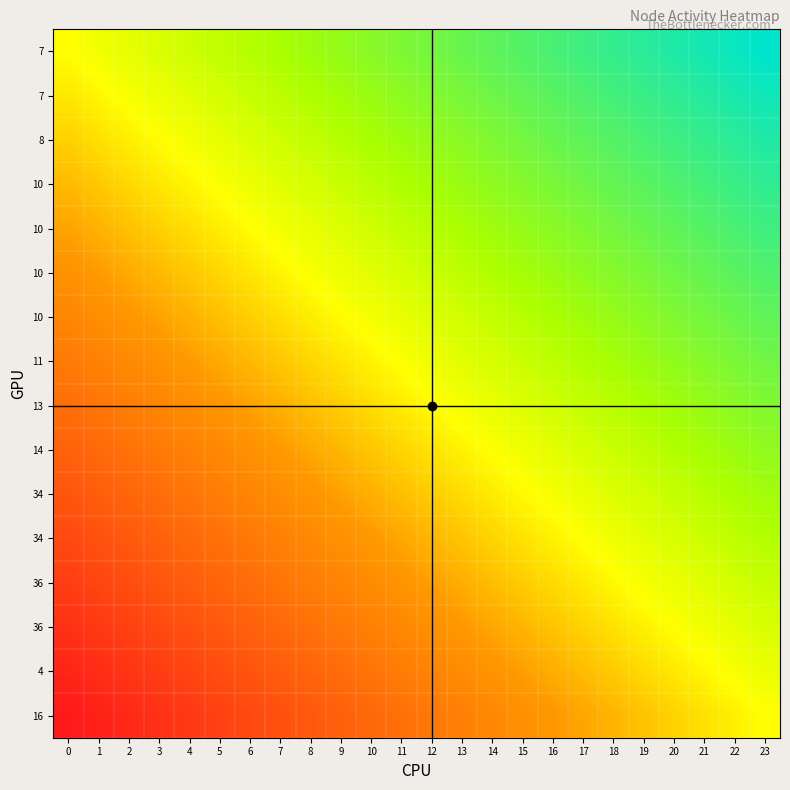

How many distinct data groups are displayed?

16